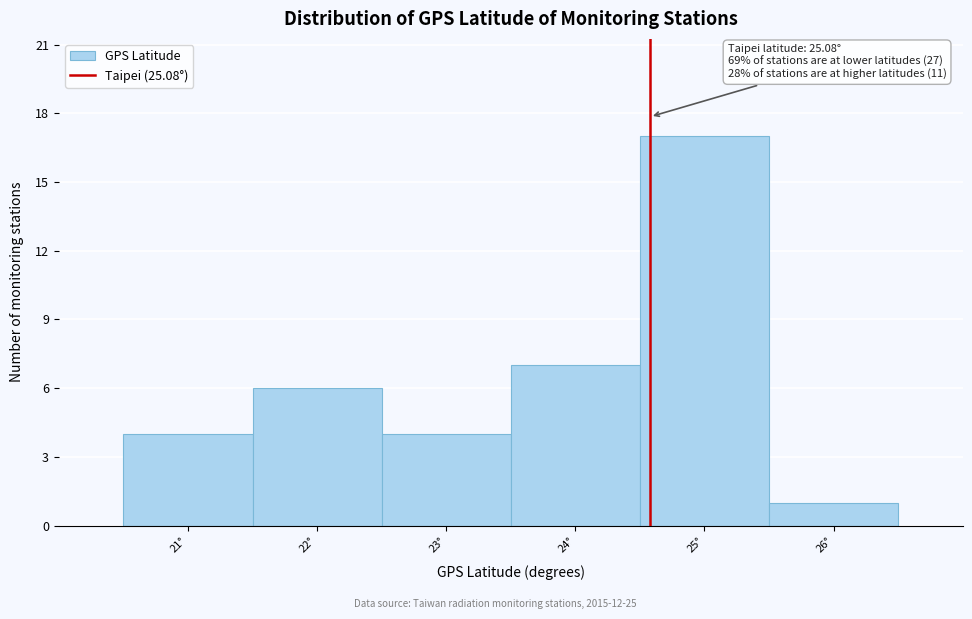

Reading left to right, extract all data points from this chart.

4	6	4	7	17	1